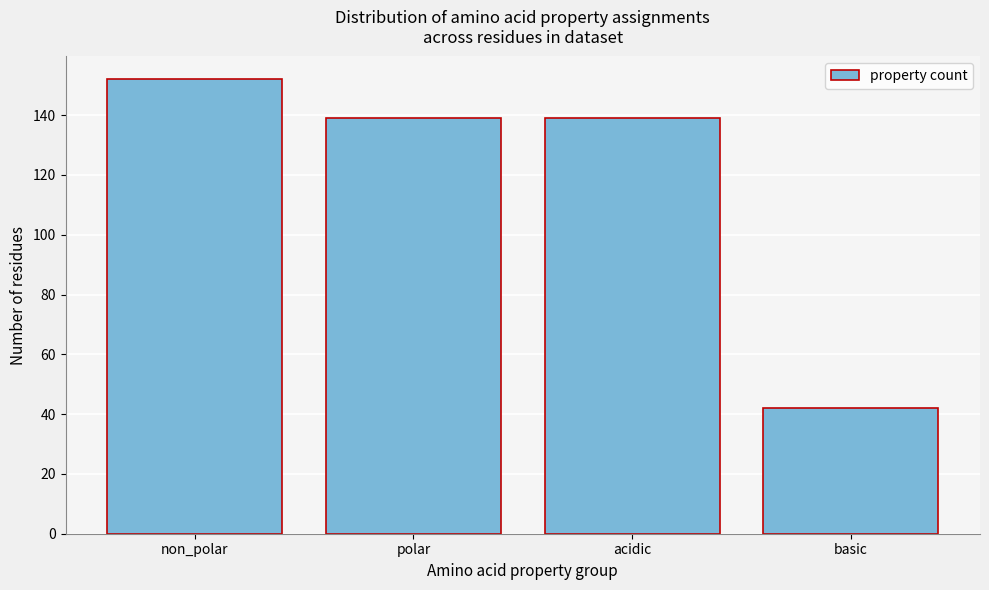

Reading right to left, what are all the values shown in this chart?

42	139	139	152